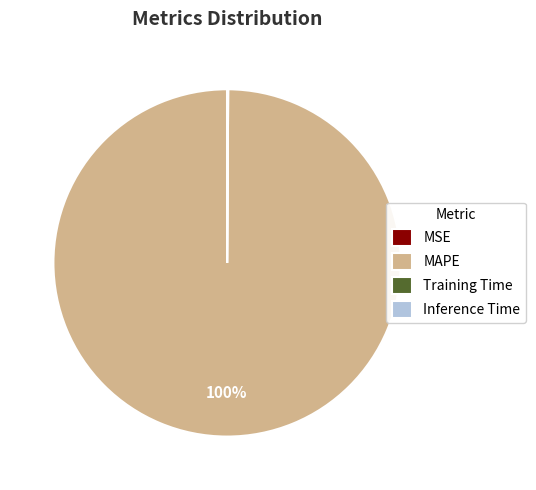

To the nearest percent, what is the difference between the largest and smallest slice percentages?

100%